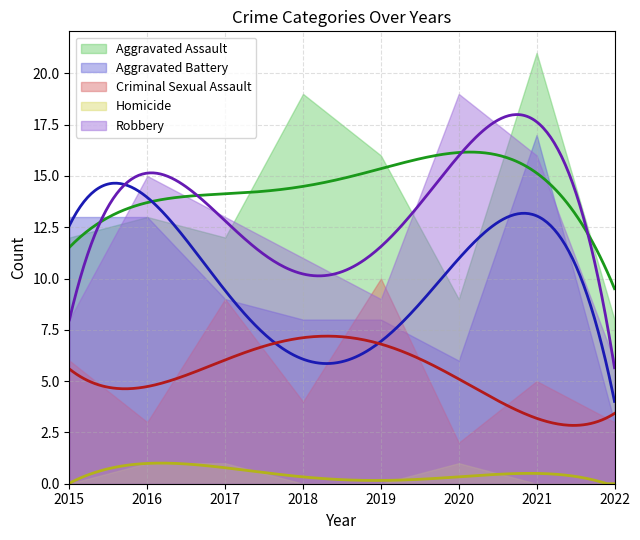

True or false: Robbery and Aggravated Assault cross at least once.

True